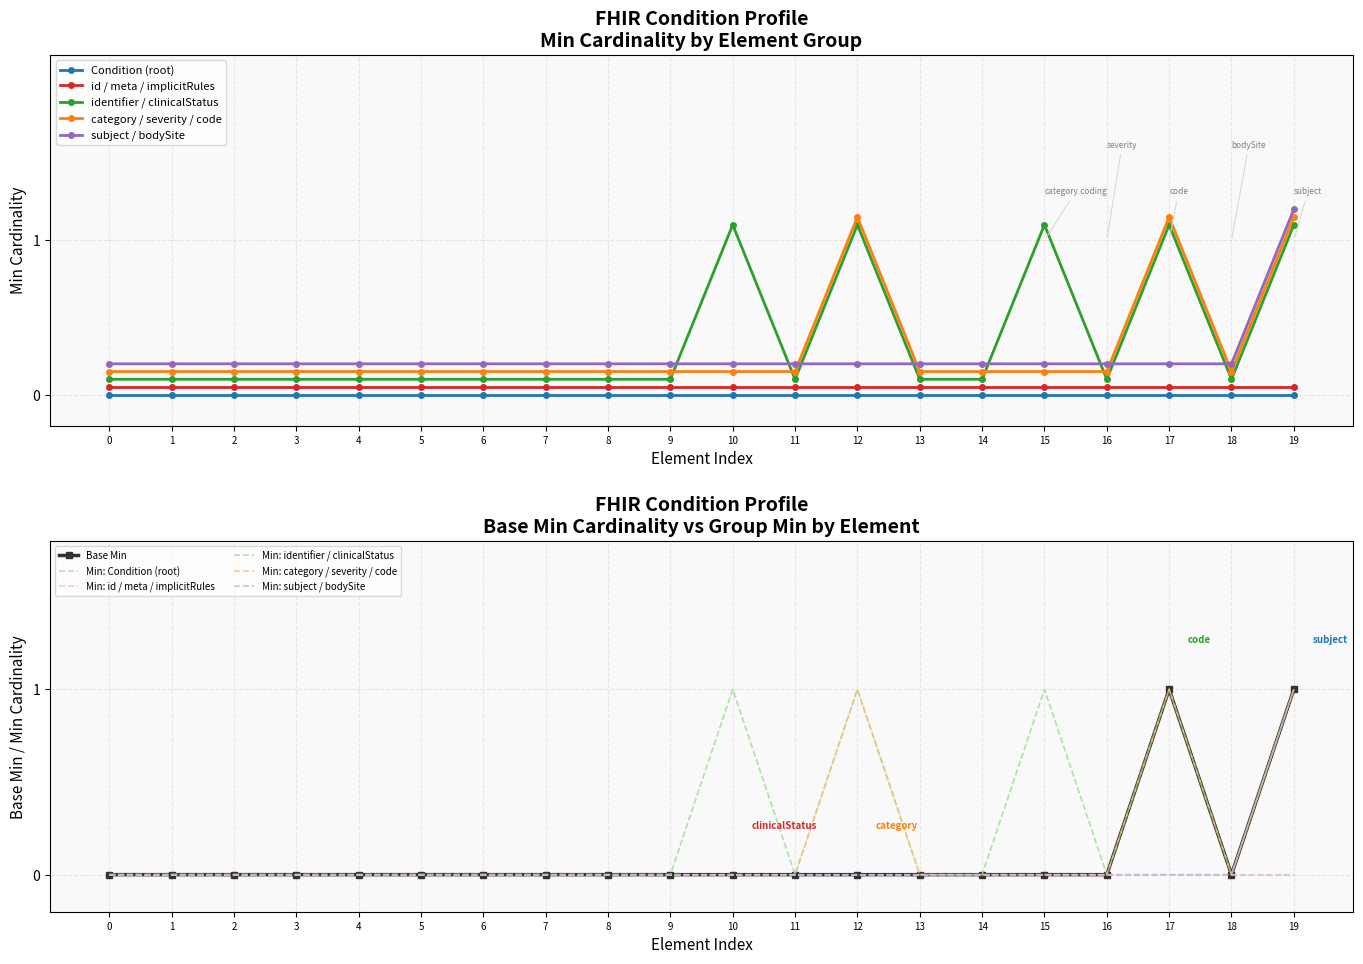

Is the value of identifier / clinicalStatus at 10 greater than the value of category / severity / code at 10?

Yes